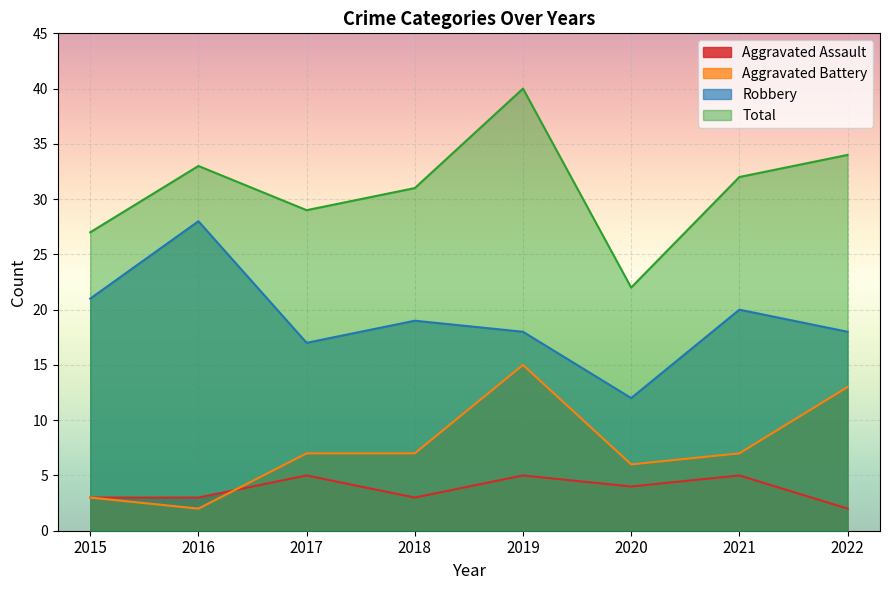

Which series has the largest total across all categories?

Total